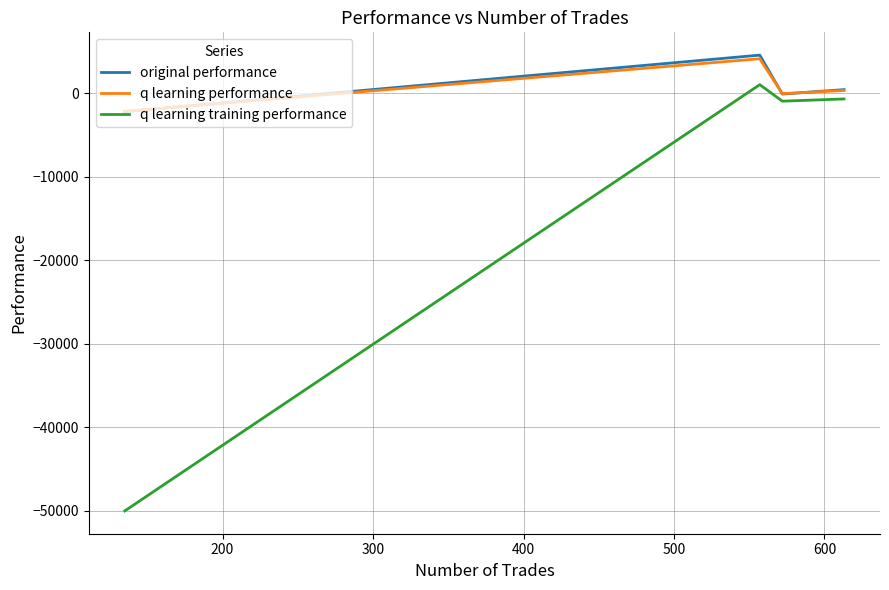

How many values in q learning training performance are below zero?

3